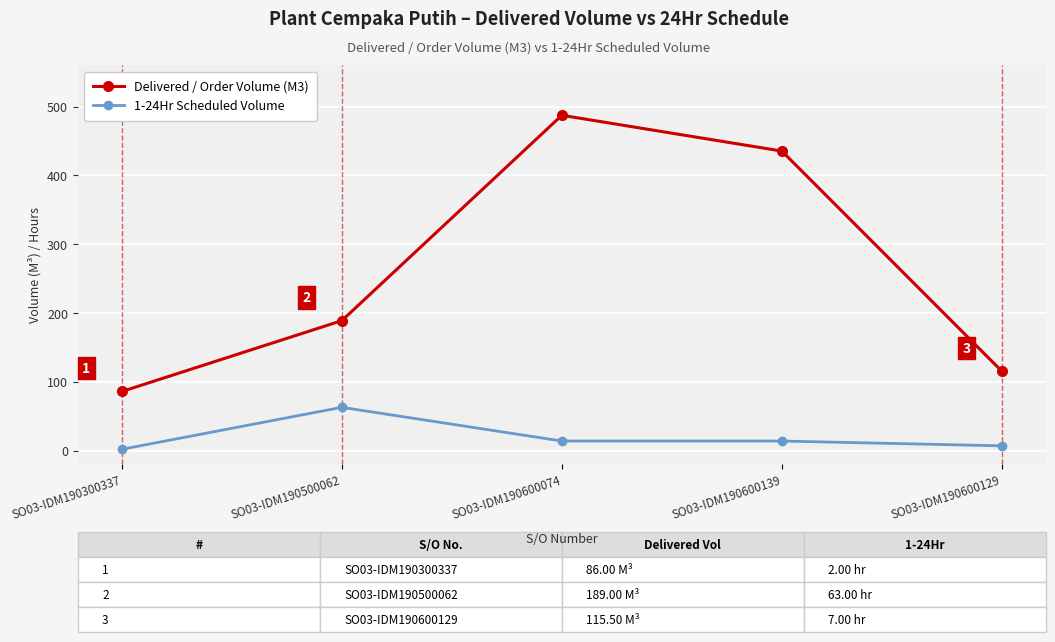

List the labels in order of Delivered / Order Volume (M3) value, largest first.

SO03-IDM190600074, SO03-IDM190600139, SO03-IDM190500062, SO03-IDM190600129, SO03-IDM190300337